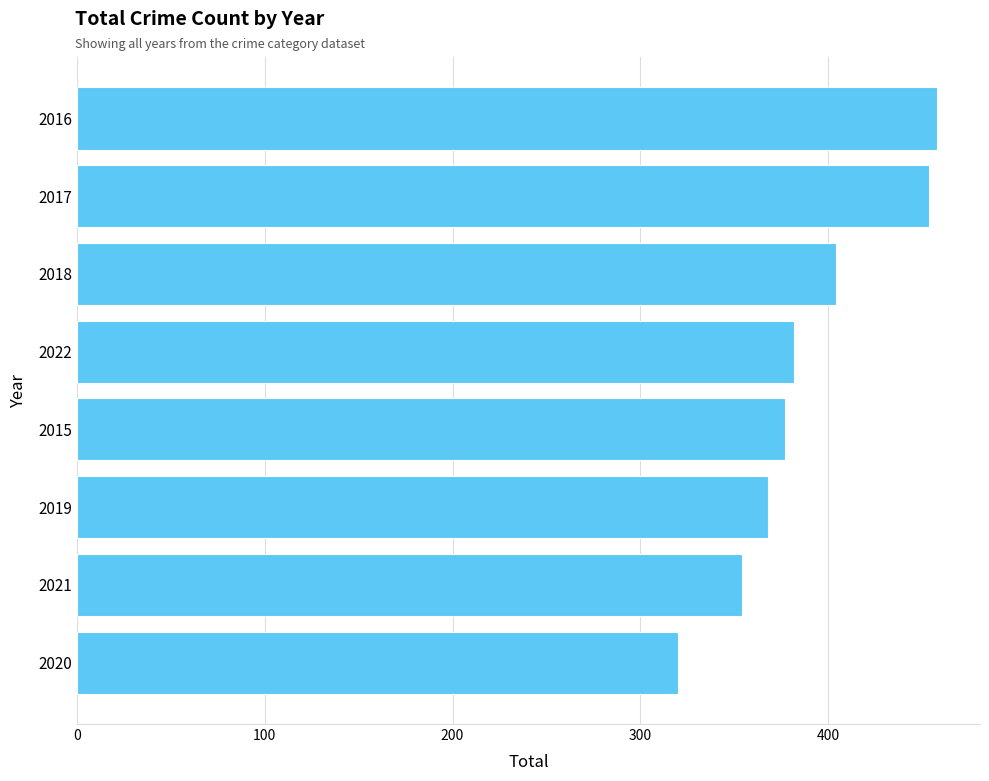

Which category has the highest value across all series?

2016